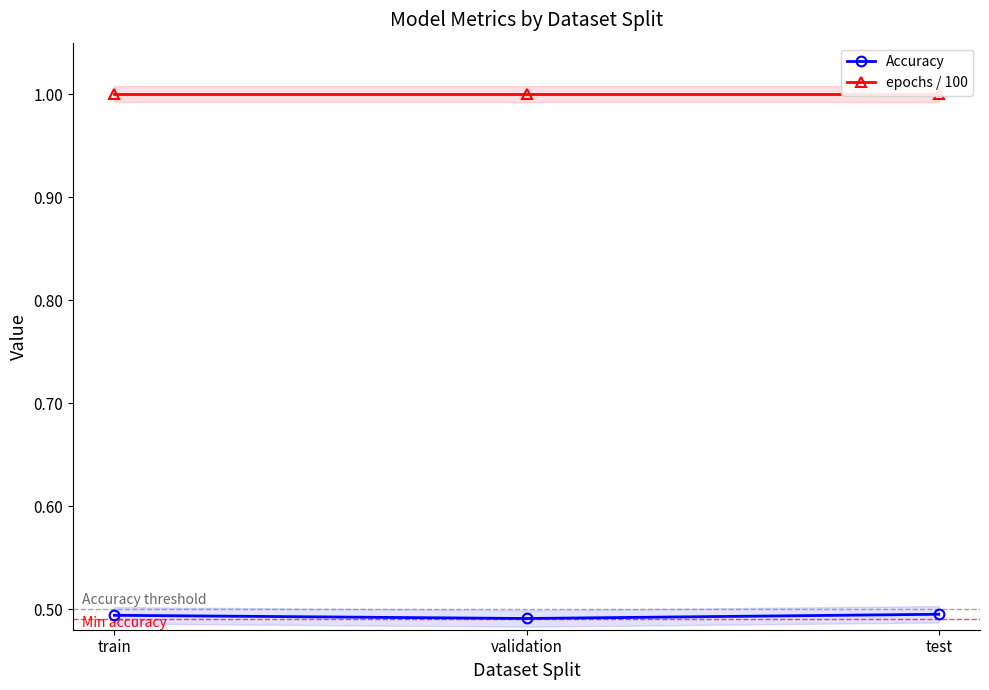

Is this an area chart (filled region under the line)?

No